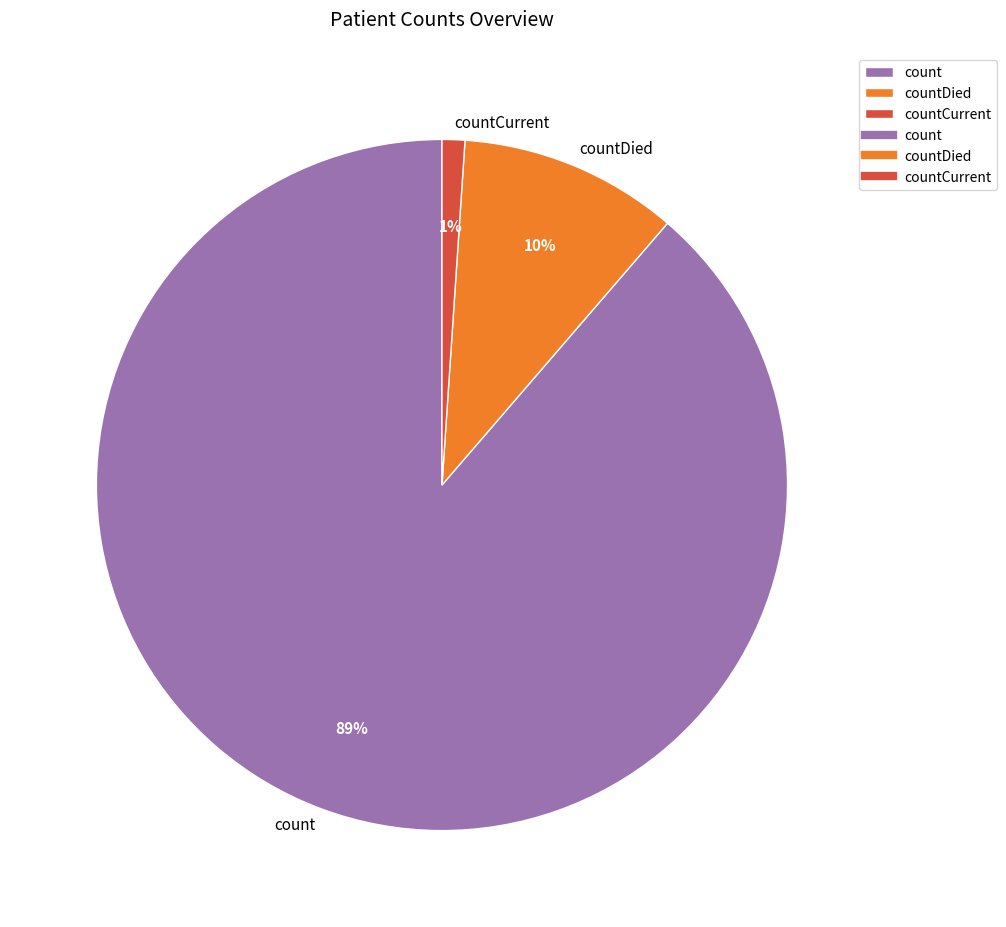

Which has a higher value, countDied or count?

count